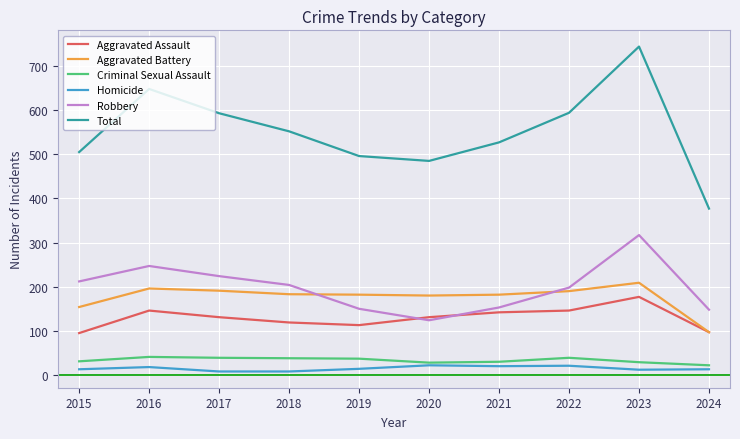

Which series changed the most between 2019 and 2022?

Total